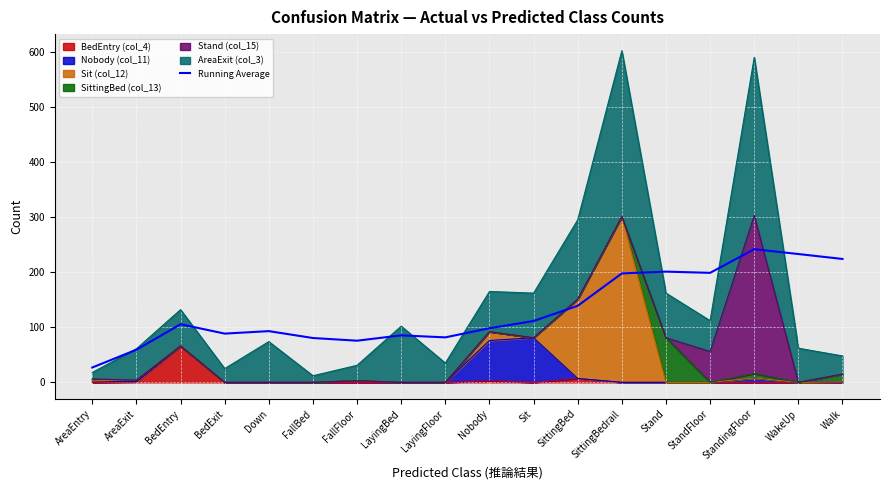

At which category does the chart reach its peak across all series?

StandingFloor